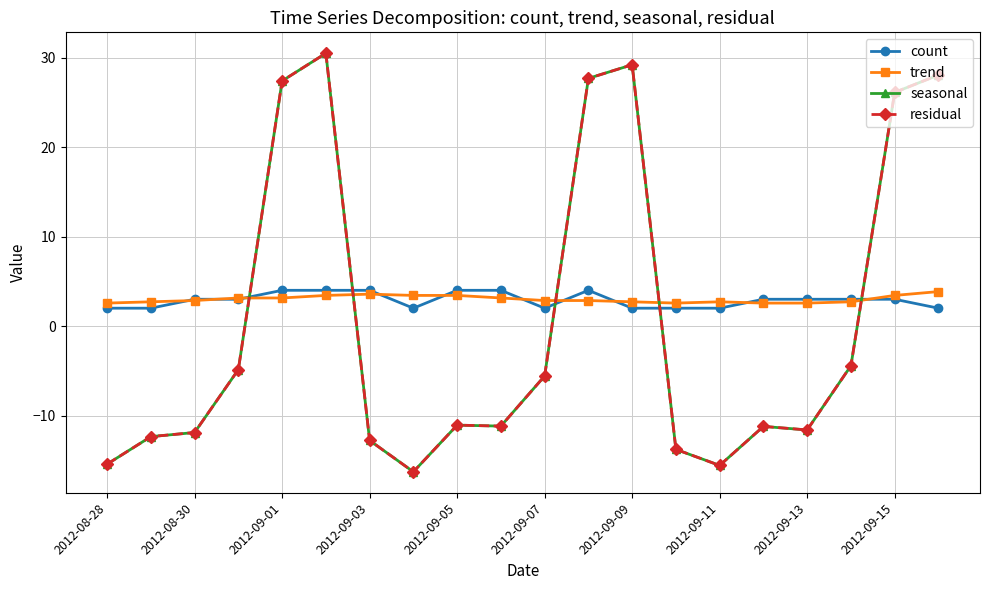

Does the chart have visible grid lines?

Yes